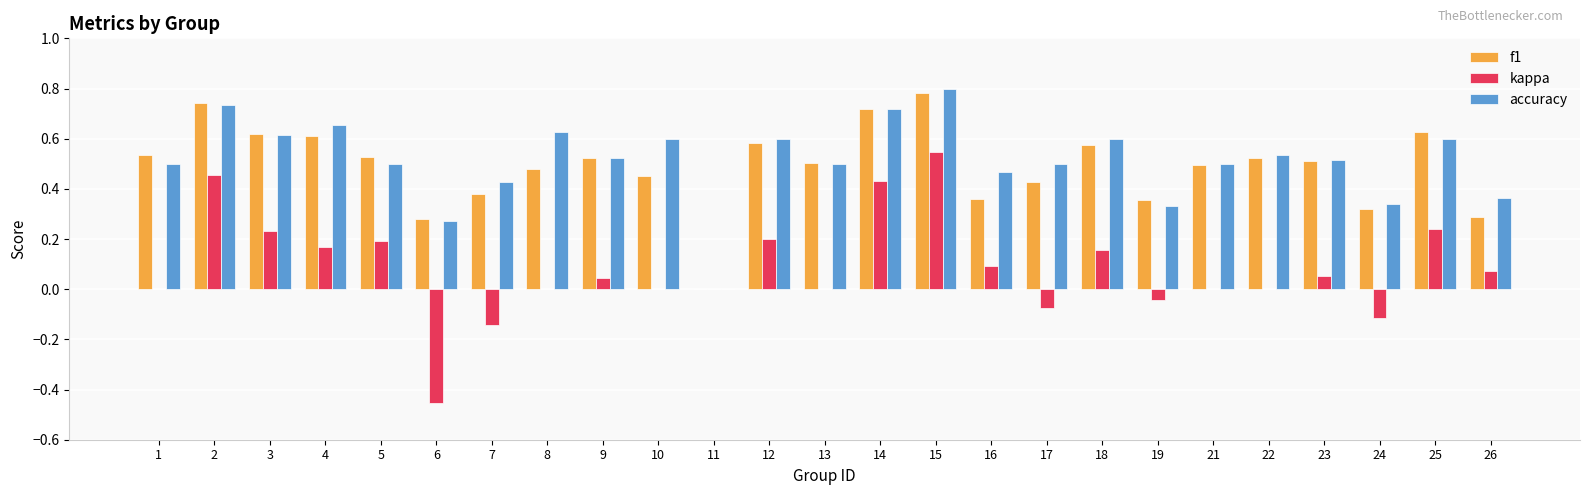

Which series changed the most between 2 and 7?

kappa